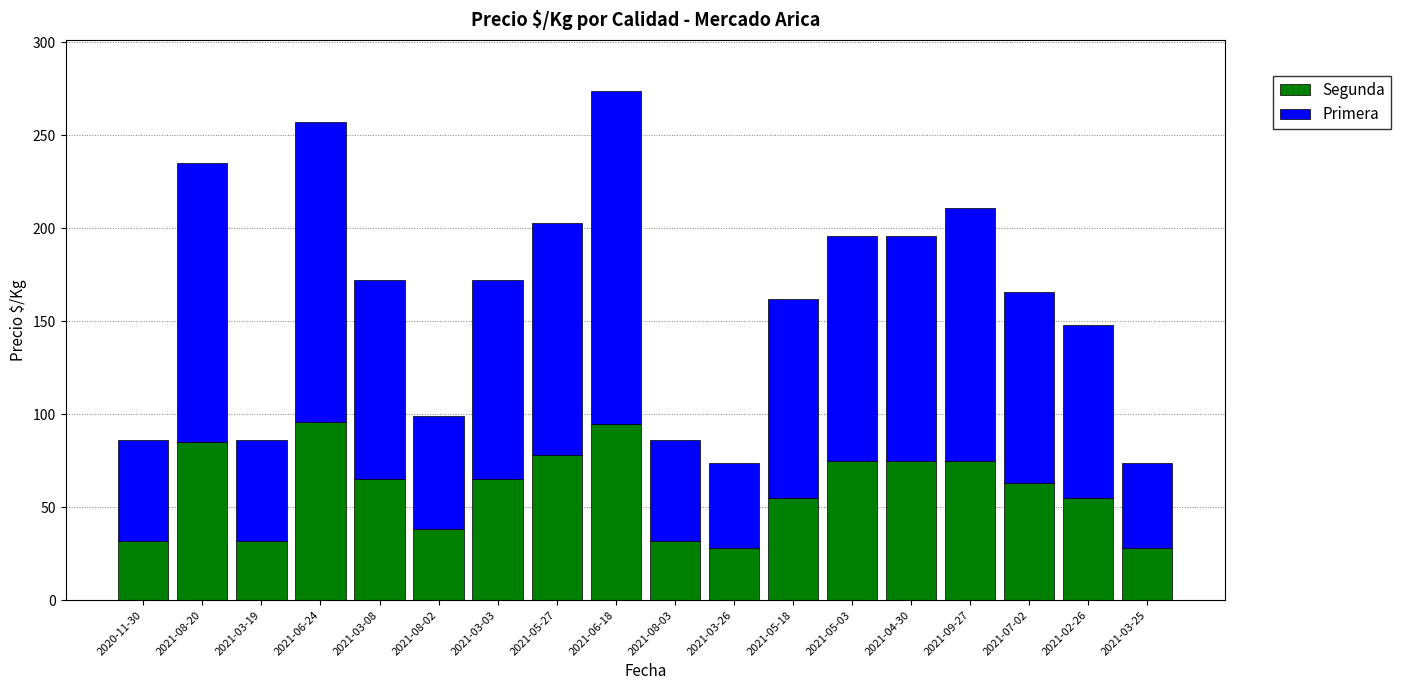

True or false: Segunda has a value of 55 at 2021-05-18.

True